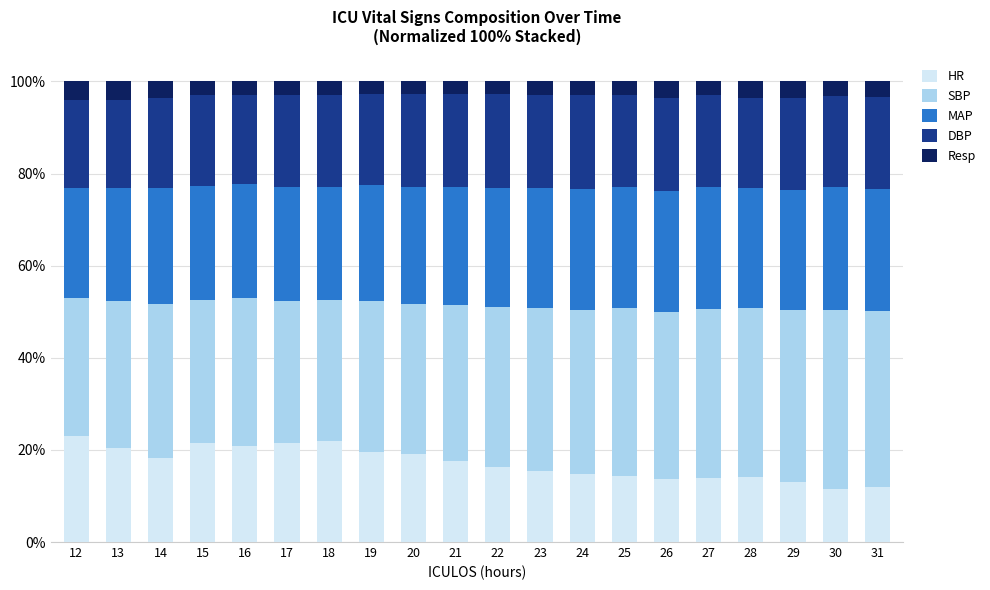

What is the total value across all series at 31?

100.0